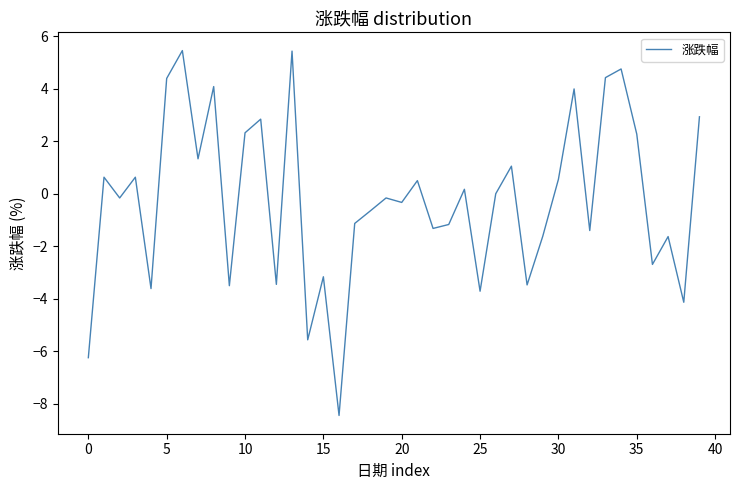

What is the greatest value displayed?

5.5